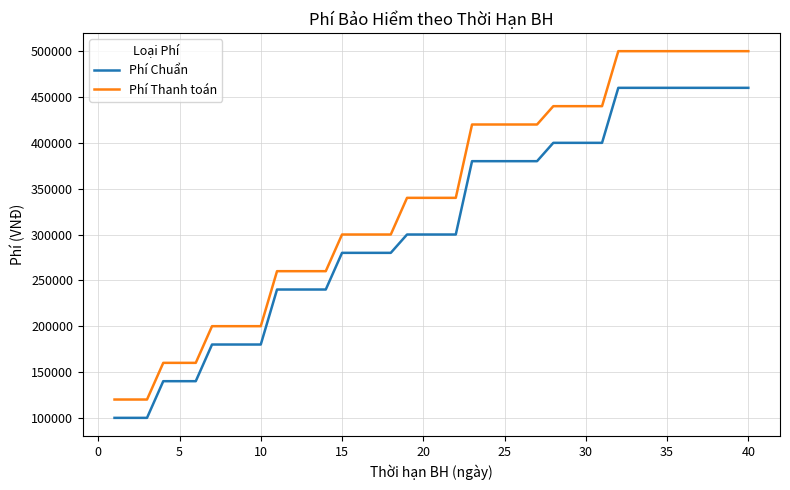

What is the difference between the maximum and minimum values in the Phí Thanh toán series?

380000